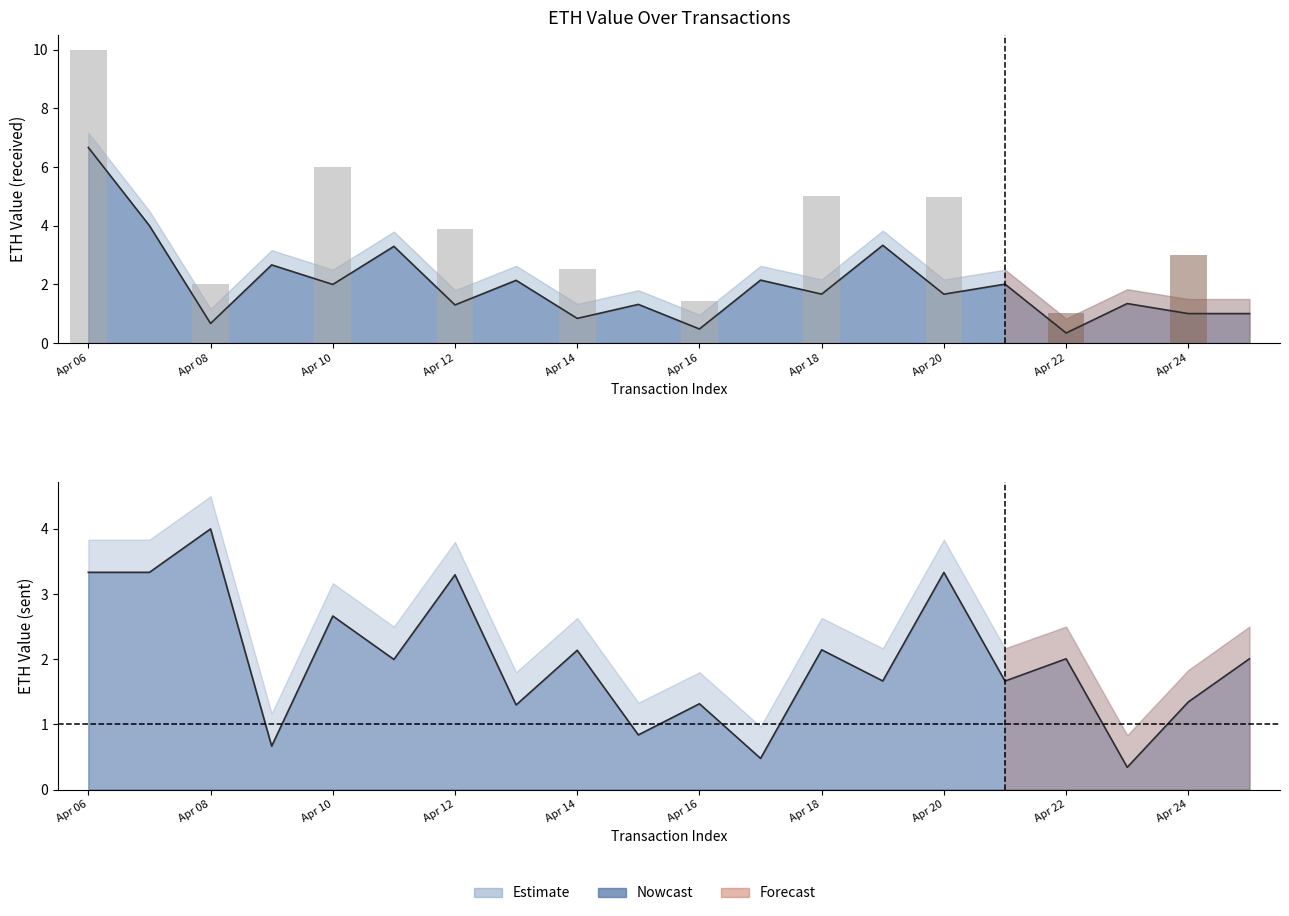

Is it true that the value at Apr 18 is 5.0?

True